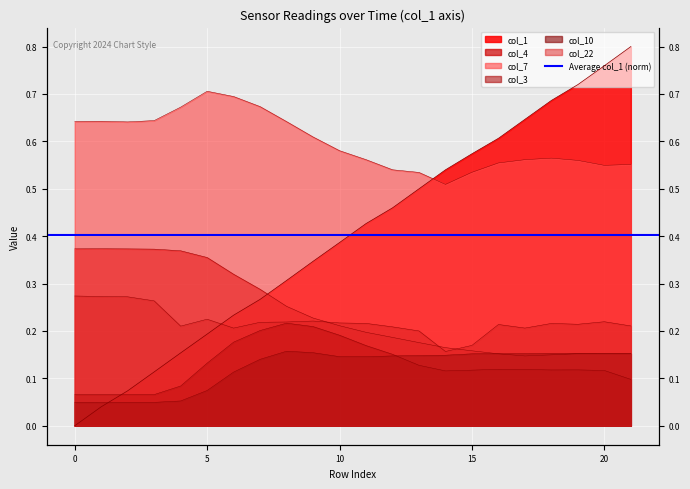

How many lines are shown in the chart?

6